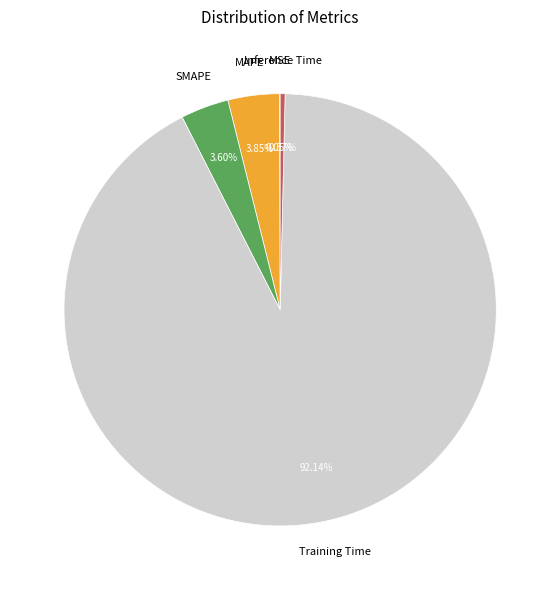

Between Training Time and MAPE, which is larger?

Training Time